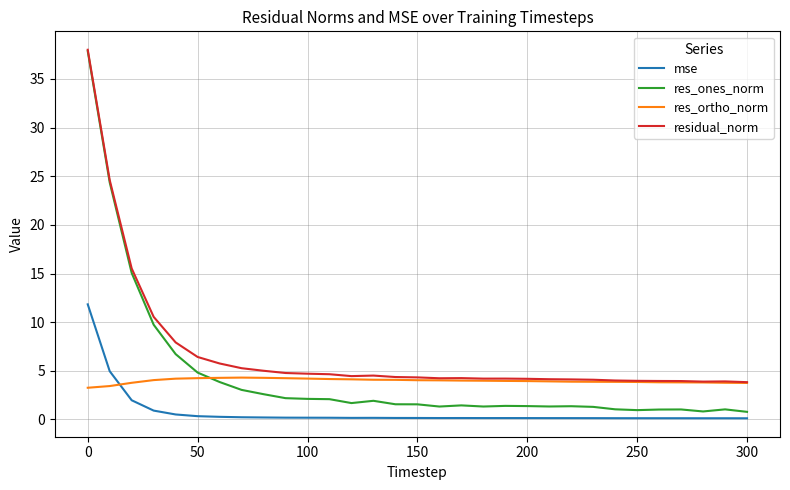

What is the greatest value displayed?

38.0